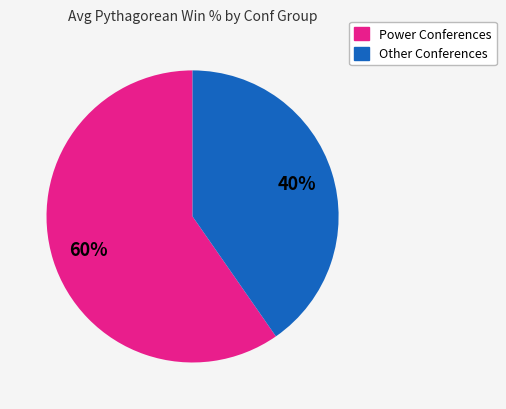

To the nearest percent, what is the average slice percentage?

50%